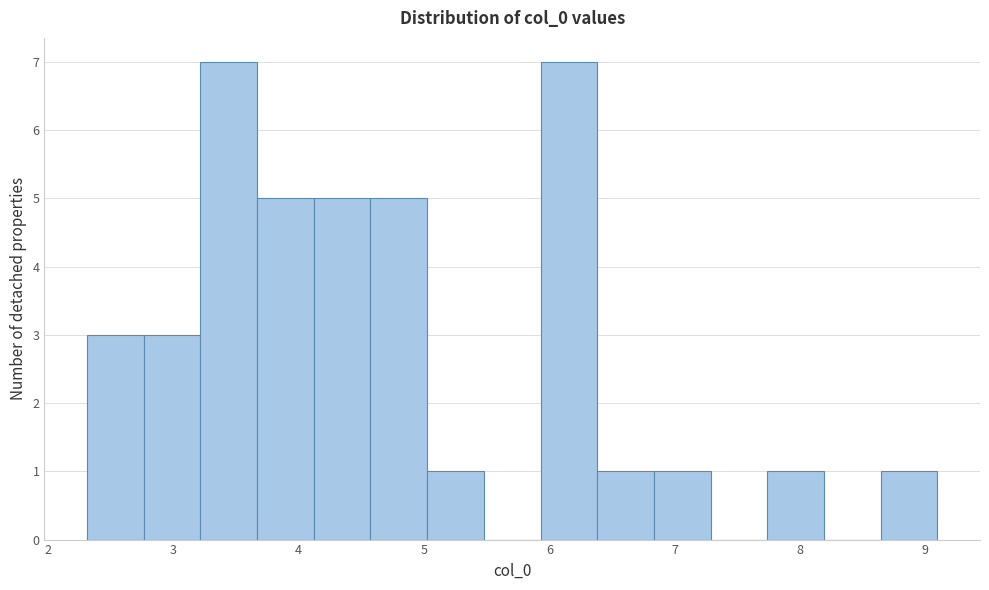

How tall is the bar that spans 2.8 to 3.2 on the x-axis? Neither the bar edges nor the heights are printed on the chart, so give them approximately, as read against the axes.

3